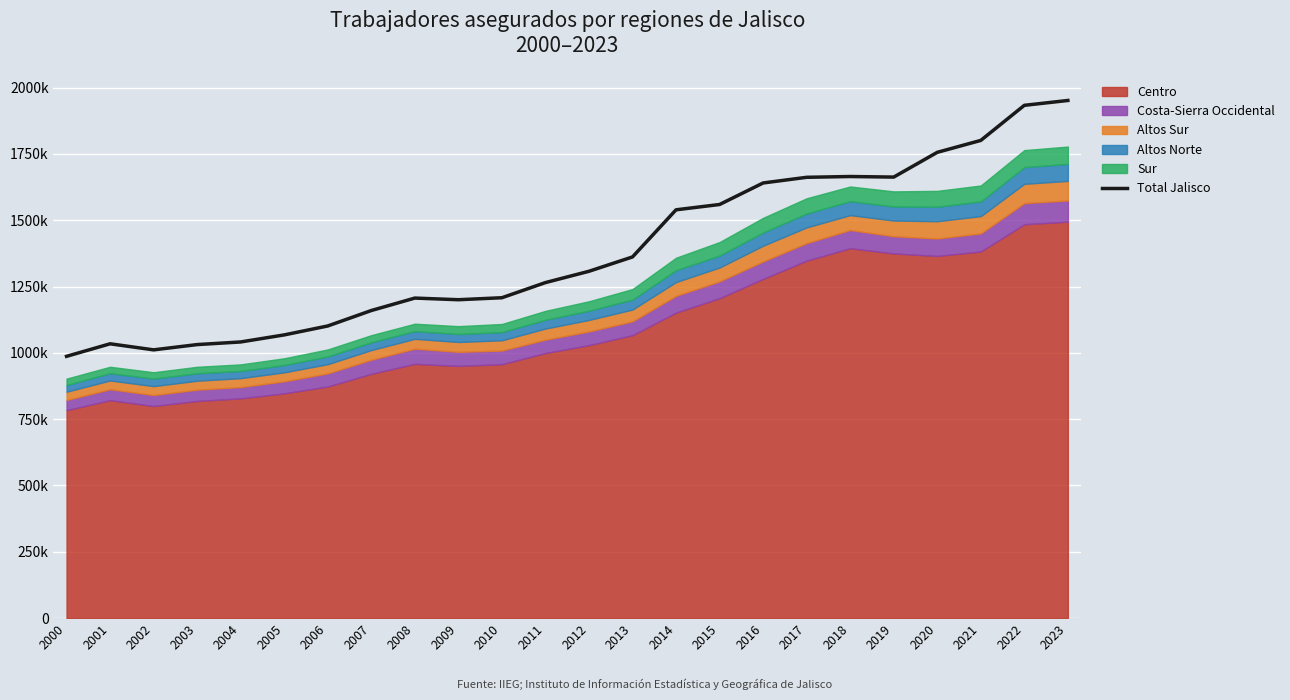

Where is the first local maximum?

2001